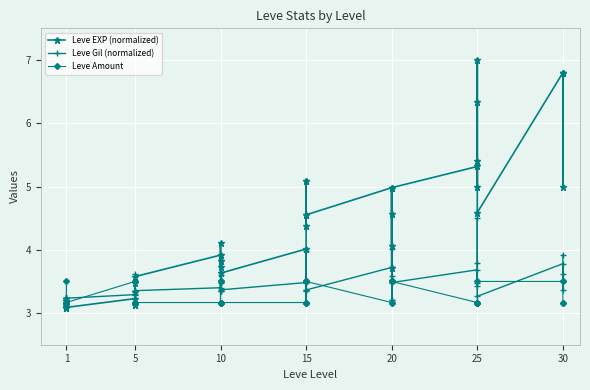

True or false: Leve EXP (normalized) has more than 0 points higher than both neighbors.

True